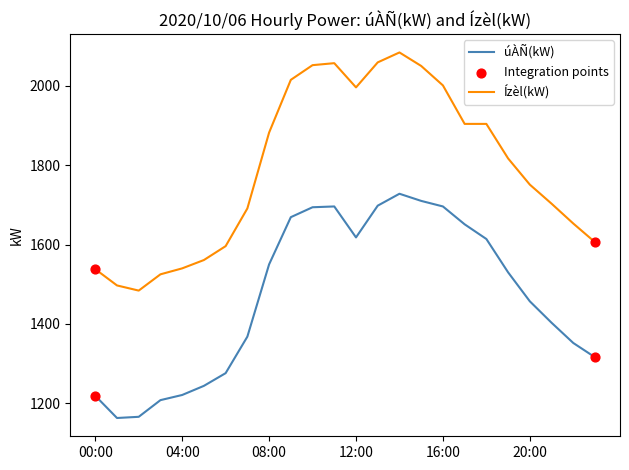

Which series has the widest spread of values?

Ízèl(kW)